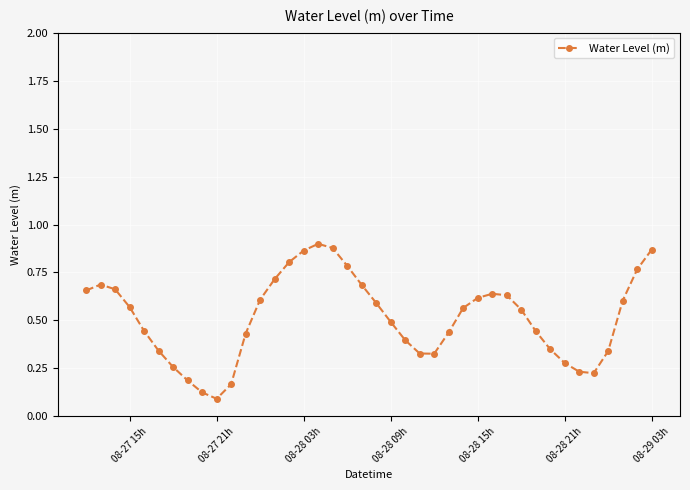

What is the average value?

0.5